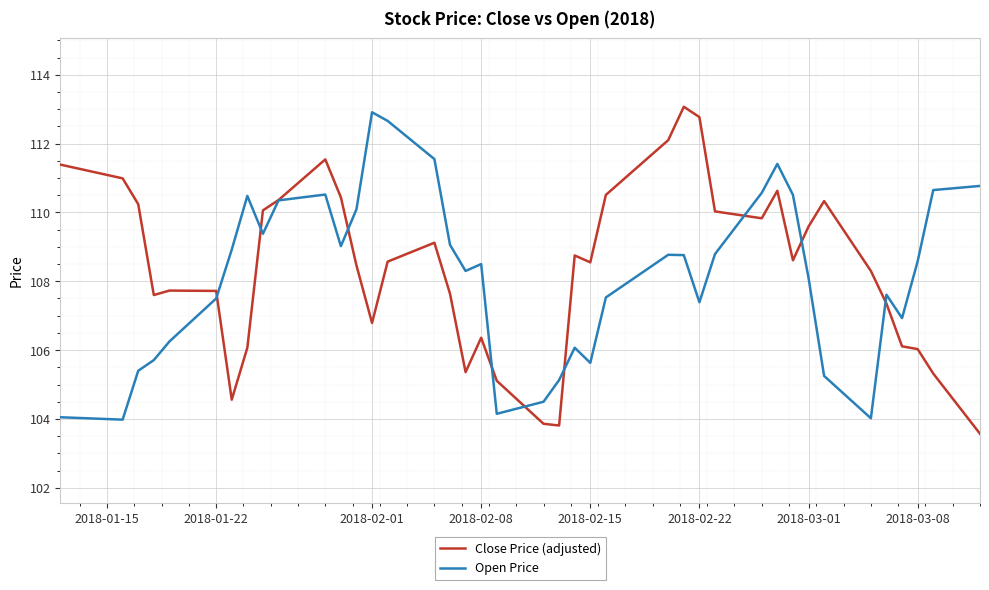

What are all the series names shown in the legend?

Close Price (adjusted), Open Price